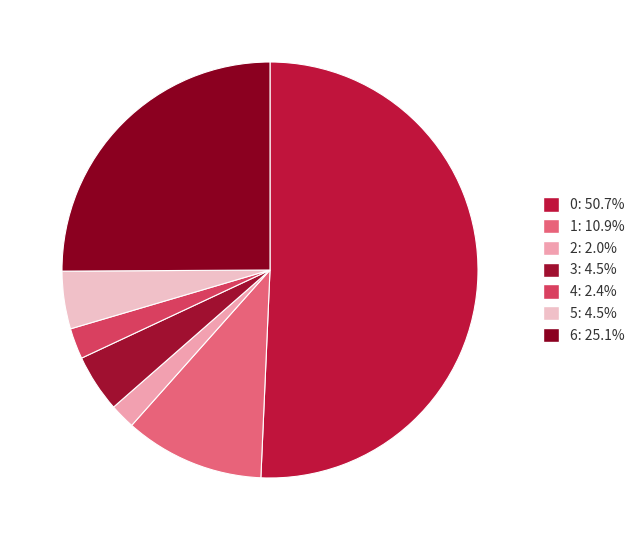

Do 4 and 2 together represent more than half of the pie?

No